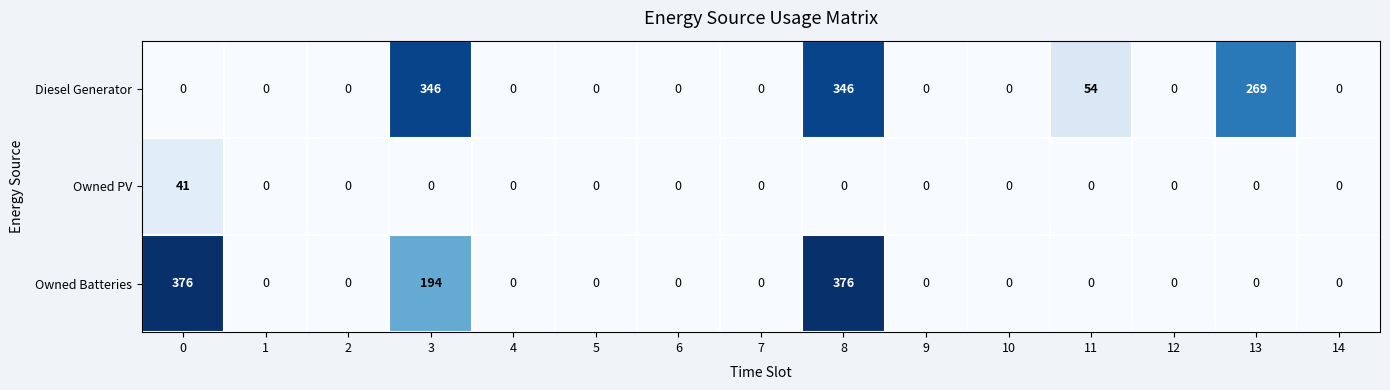

At which category is the sum across all series the highest?

8